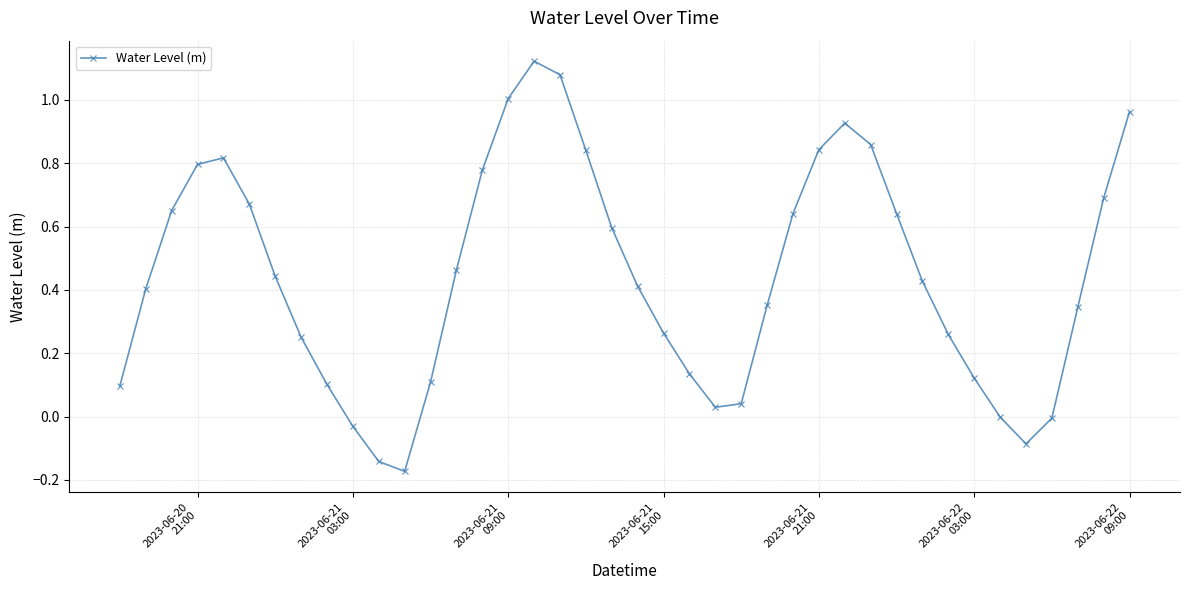

True or false: there are more than 0 points higher than both neighbors.

True